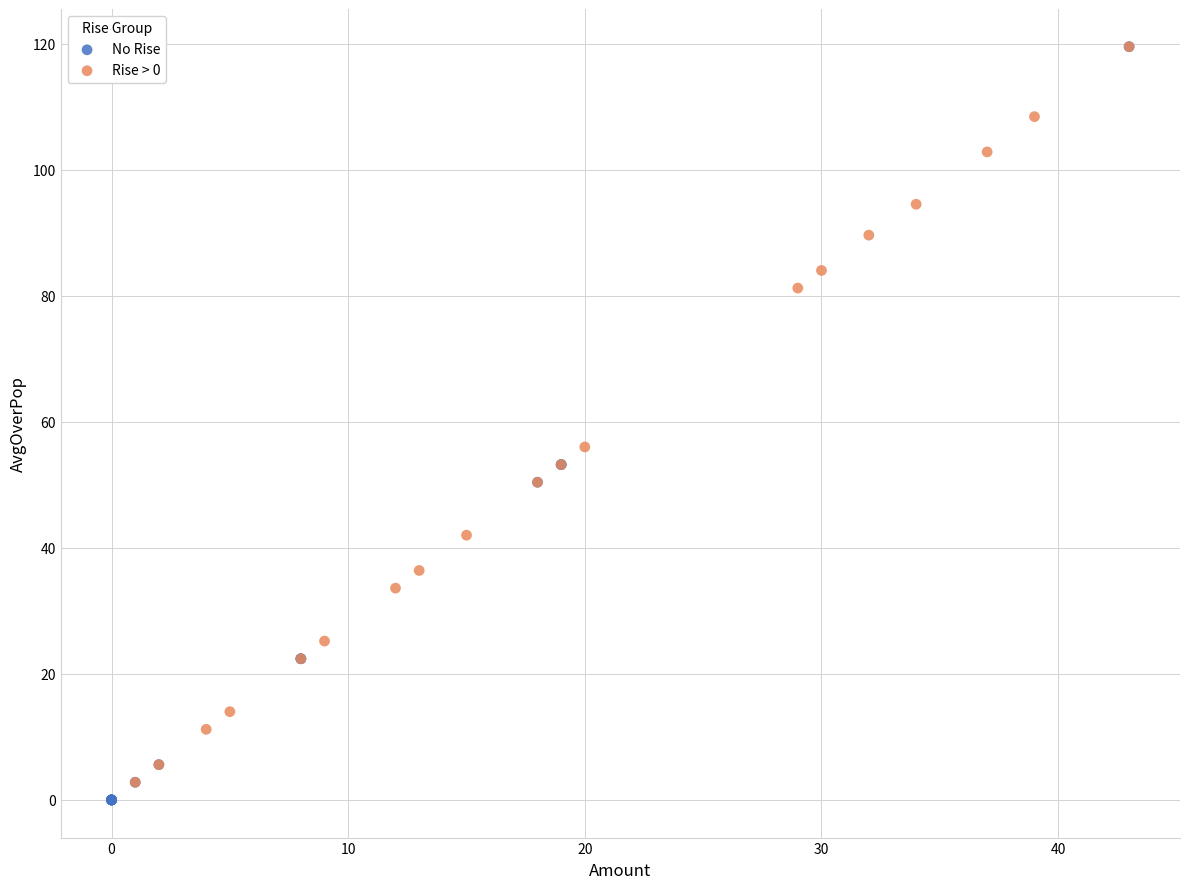

Which series reaches the minimum Y coordinate?

No Rise